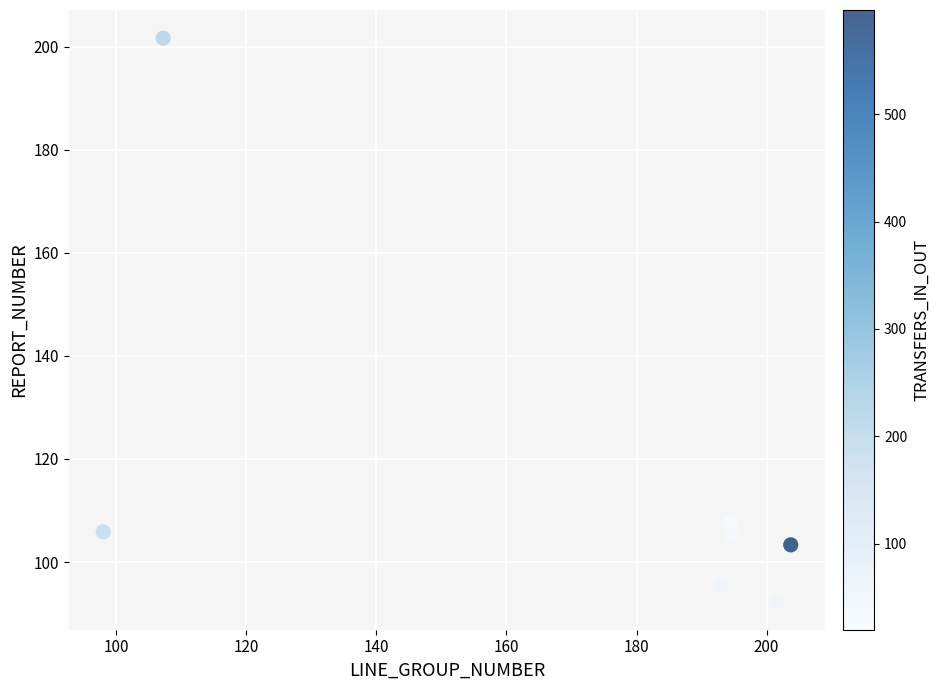

What is the range of Y values (max minus min)?

109.3